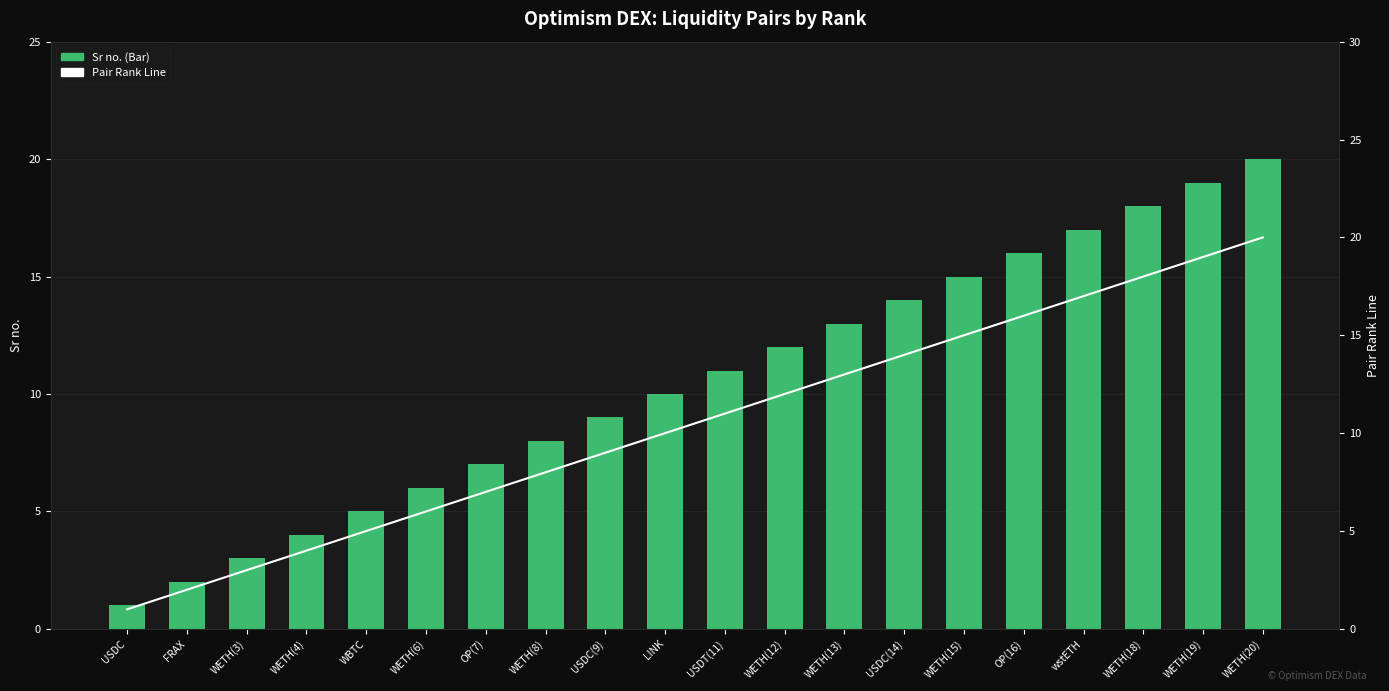

True or false: Pair Rank Line has a value of 26 at OP(16).

False